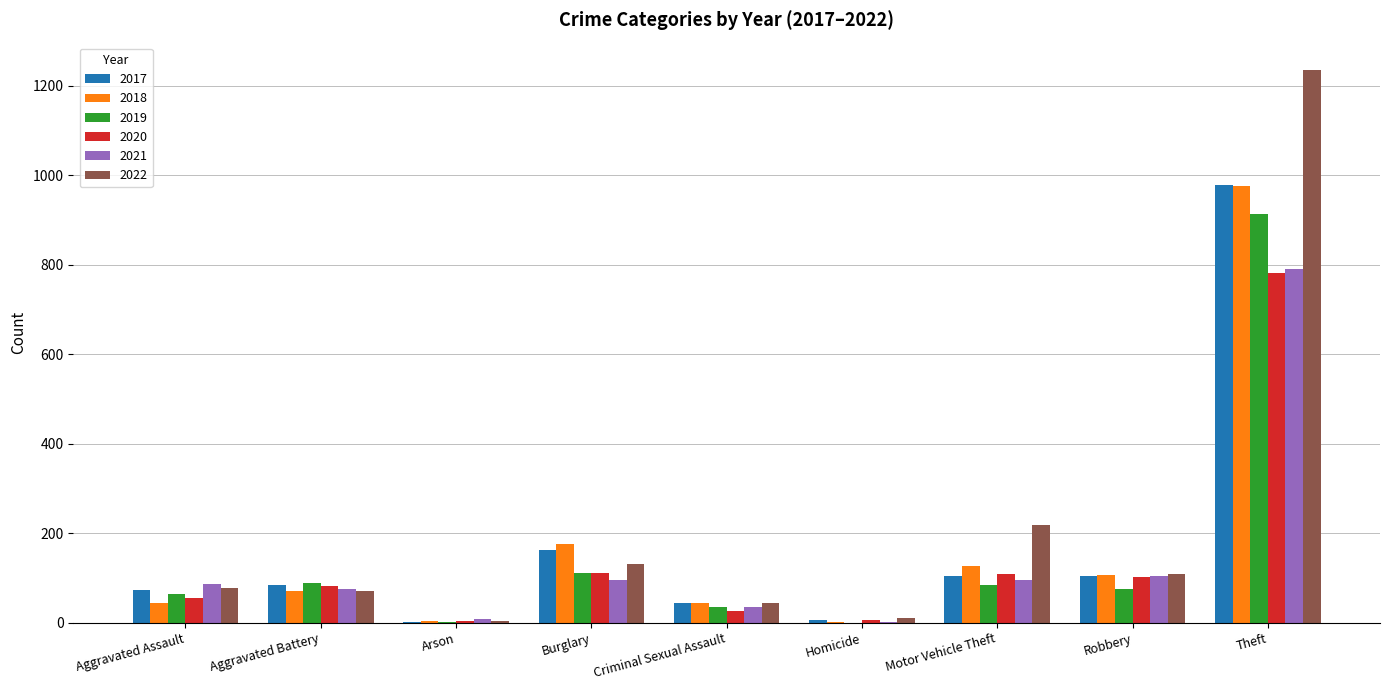

What is the sum of all 2017 values?

1555